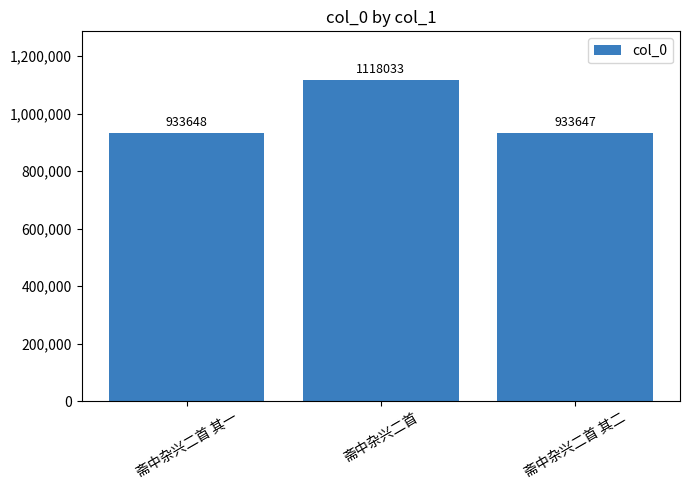

Between 斋中杂兴二首 其一 and 斋中杂兴二首, which is larger?

斋中杂兴二首